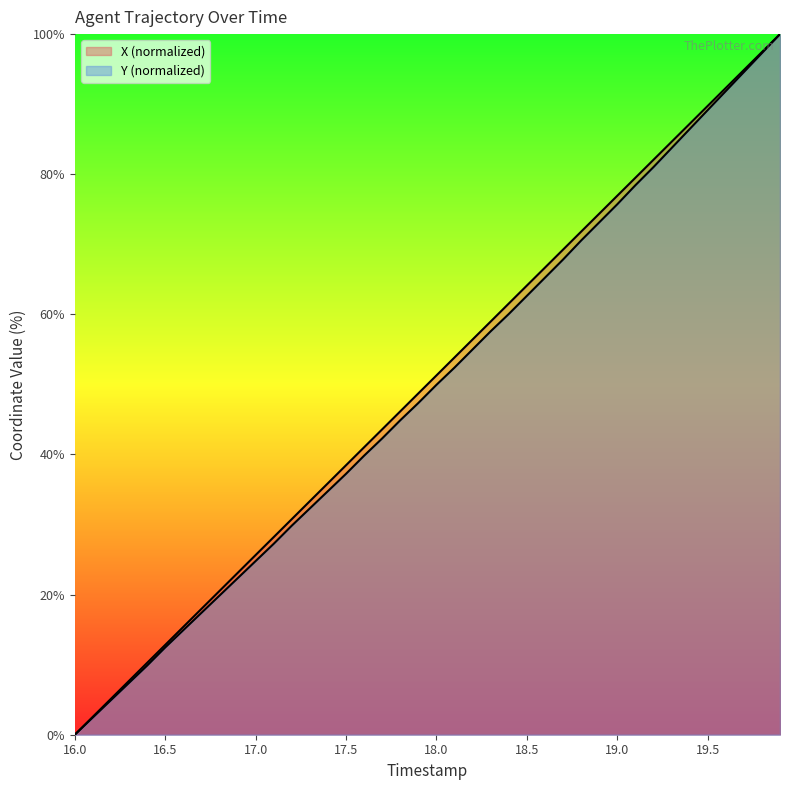

Does the chart display data point markers on the line(s)?

No